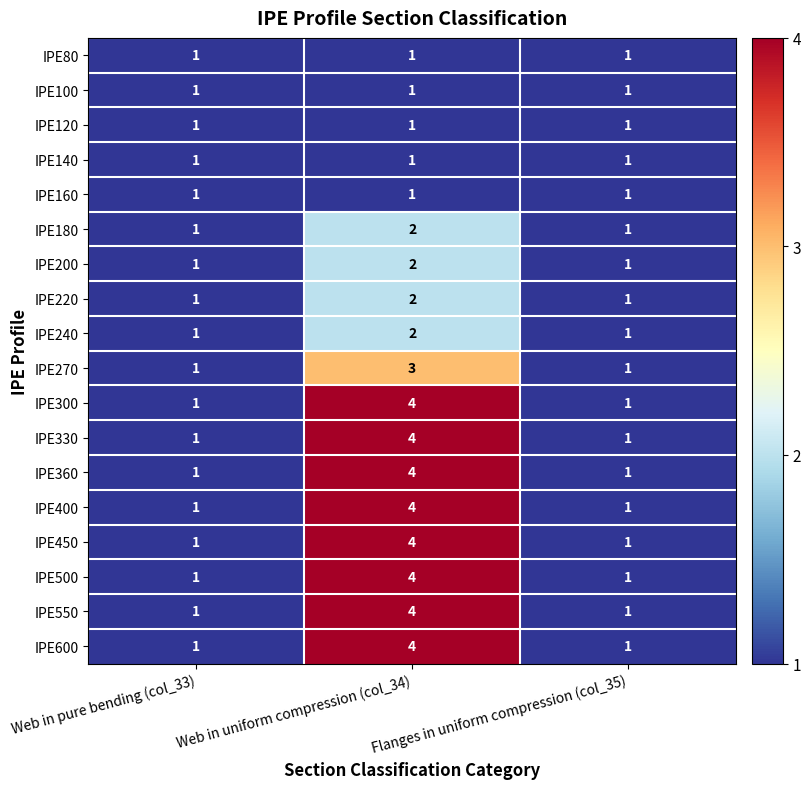

How many IPE220 values are between 1 and 2?

3